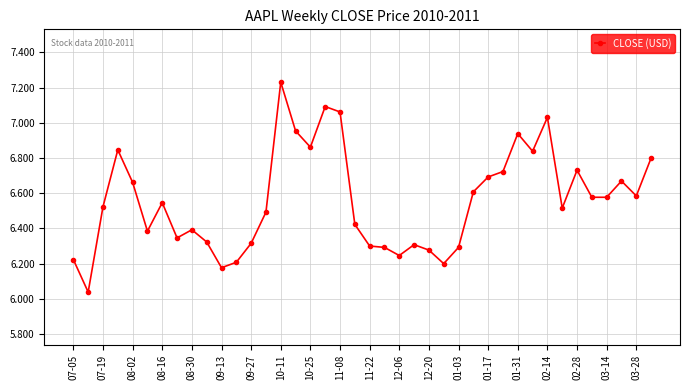

True or false: there are more than 1 points higher than both neighbors.

True